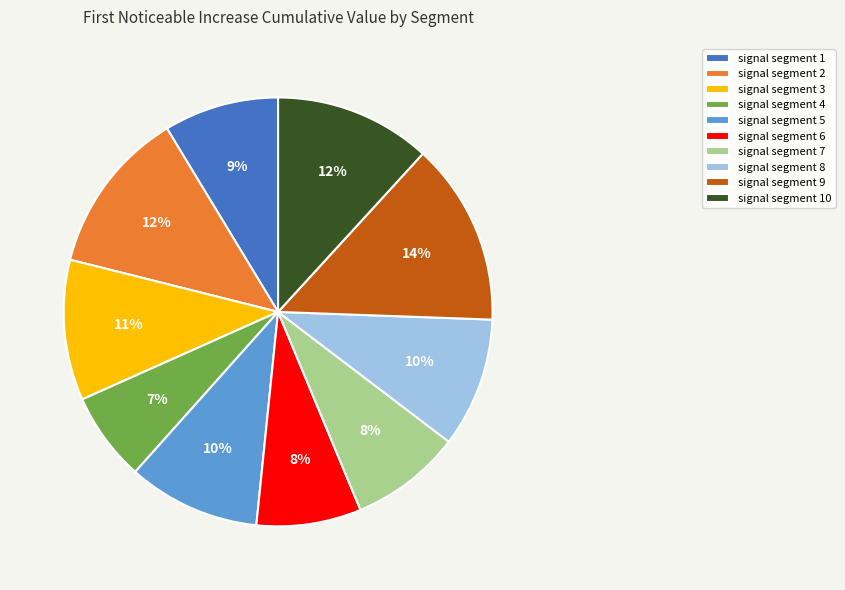

Does signal segment 2 represent more than half of the total?

No